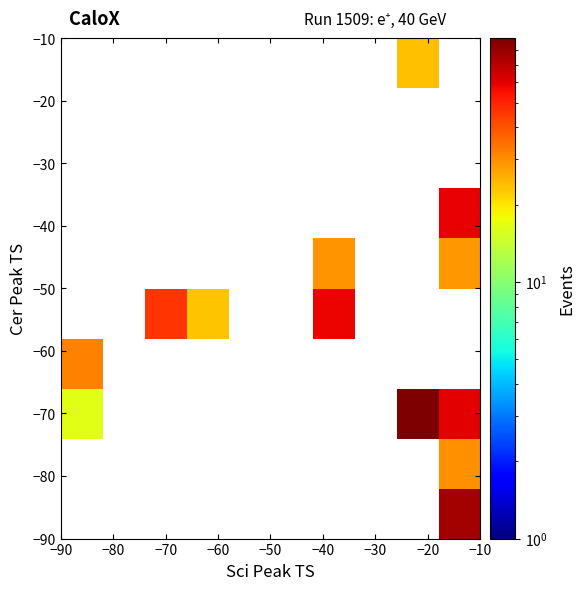

How many positive values does the −70 series have?

3